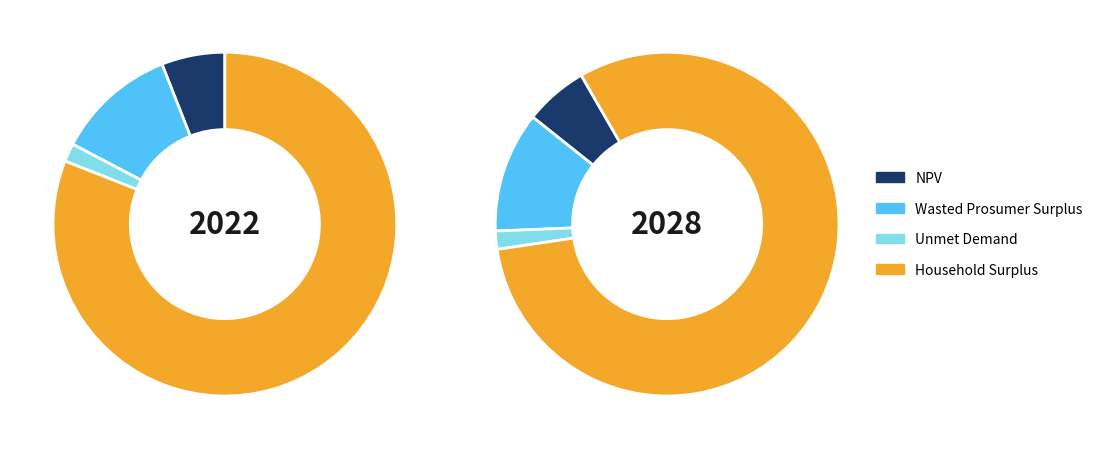

How many slices are in this pie chart?

4